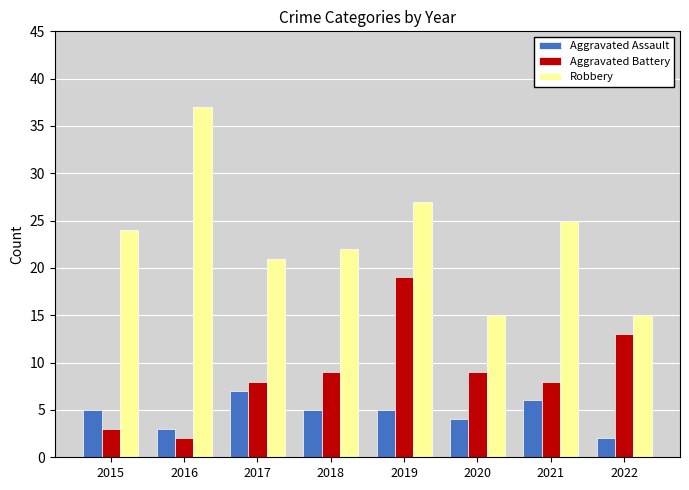

What is the sum of all Aggravated Battery values?

71